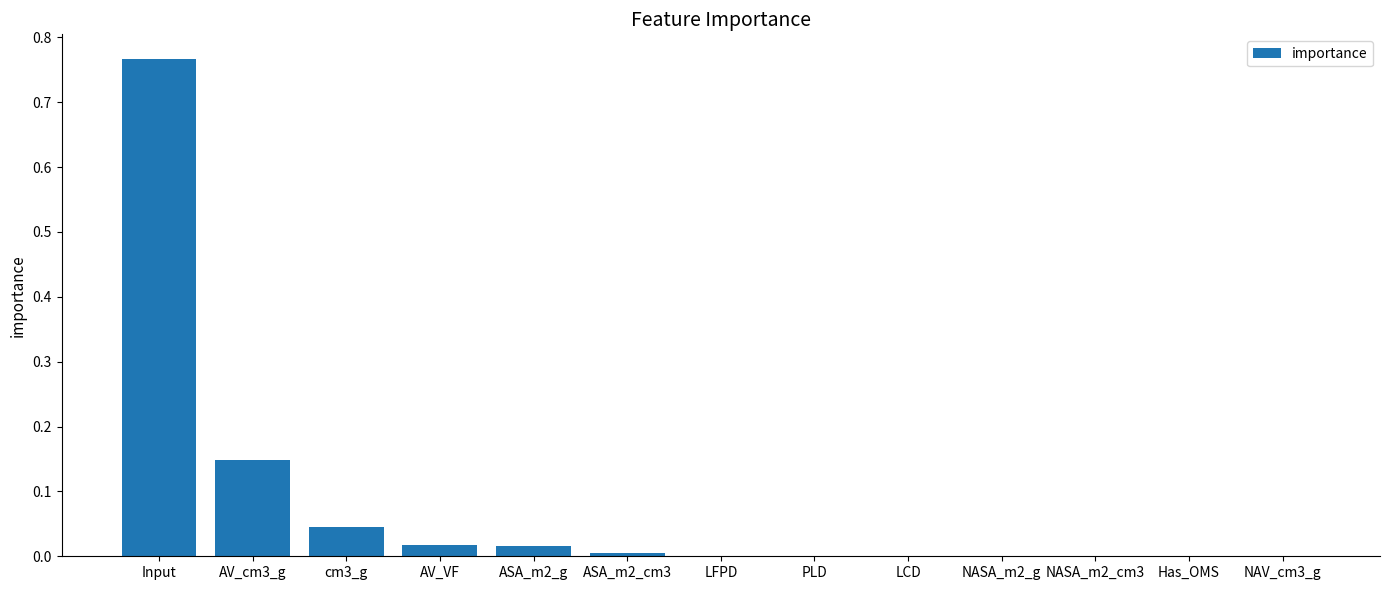

At which category does the chart reach its peak across all series?

Input